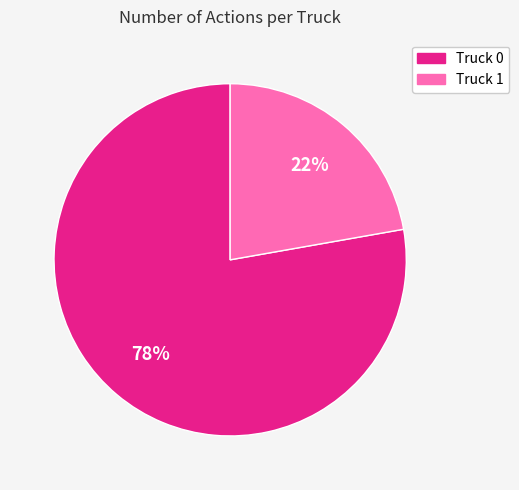

What percentage is the Truck 1 slice, to the nearest percent?

22%